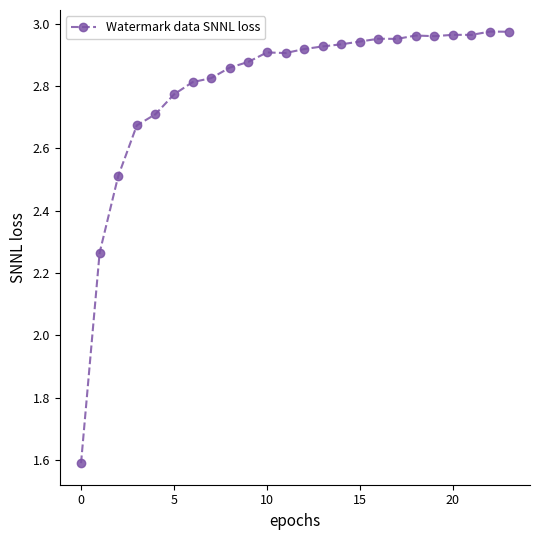

What is the difference between the maximum and minimum values?

1.4